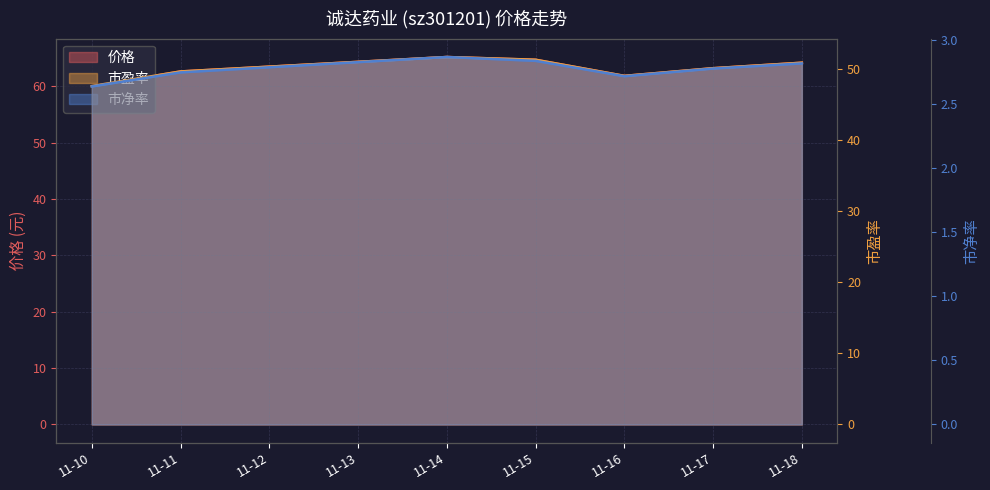

Which has a higher value, 11-18 or 11-10?

11-18